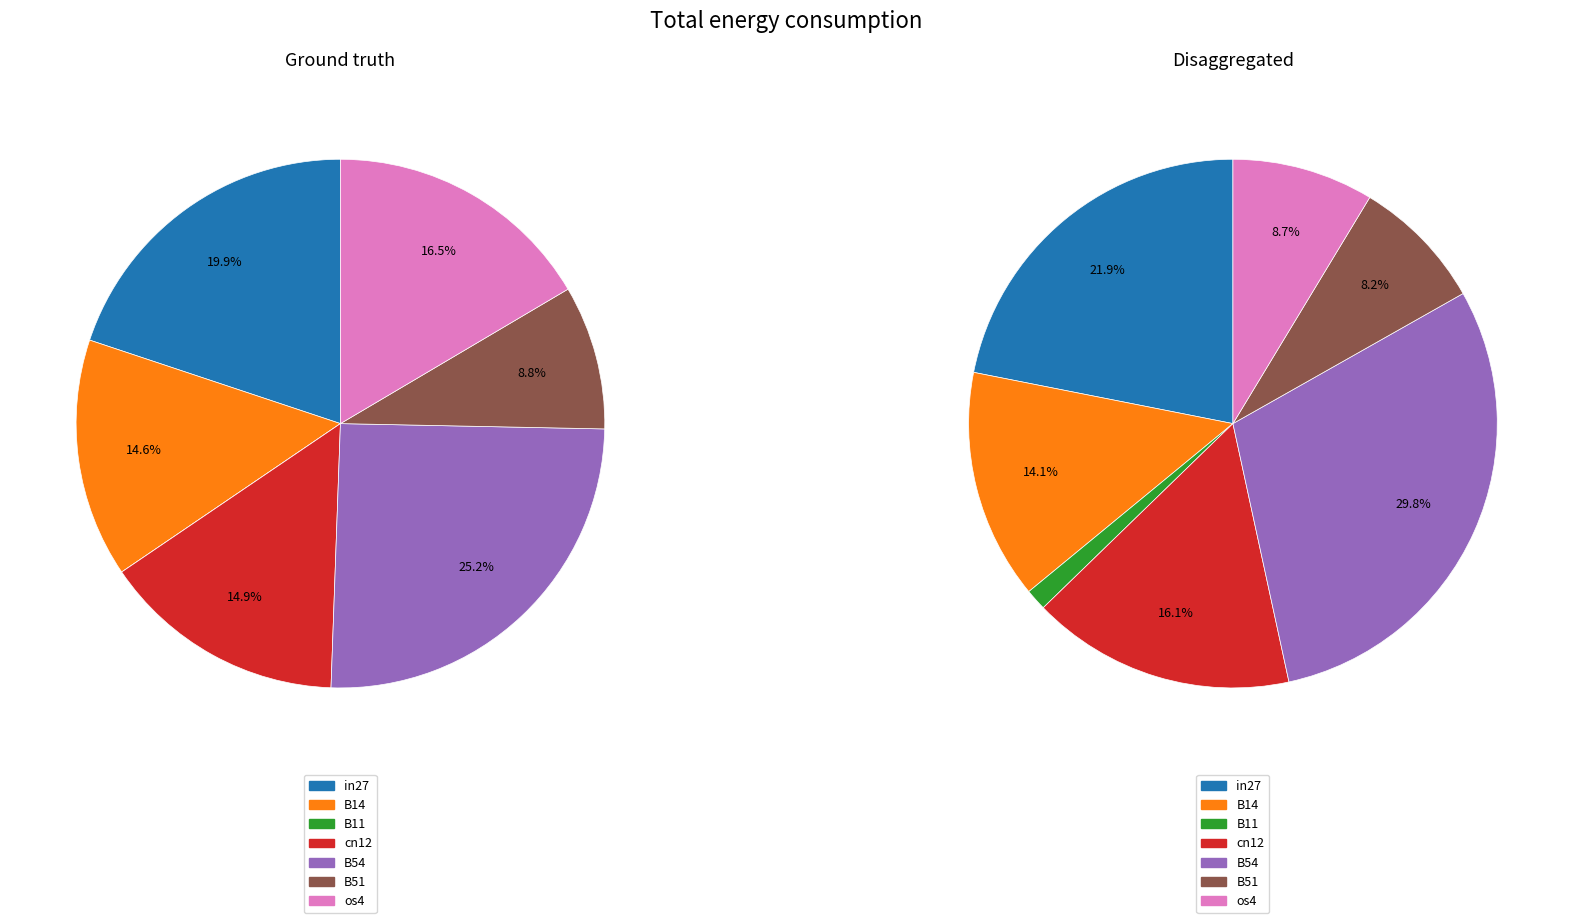

Which slice is the largest?

B54